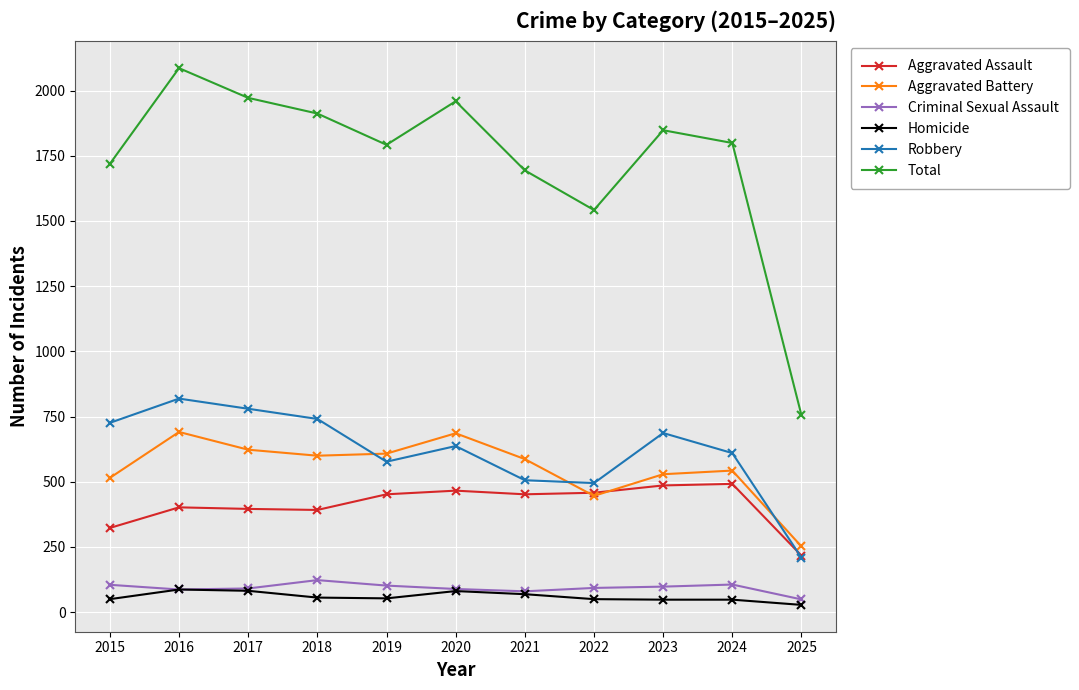

Which series has the largest total across all categories?

Total